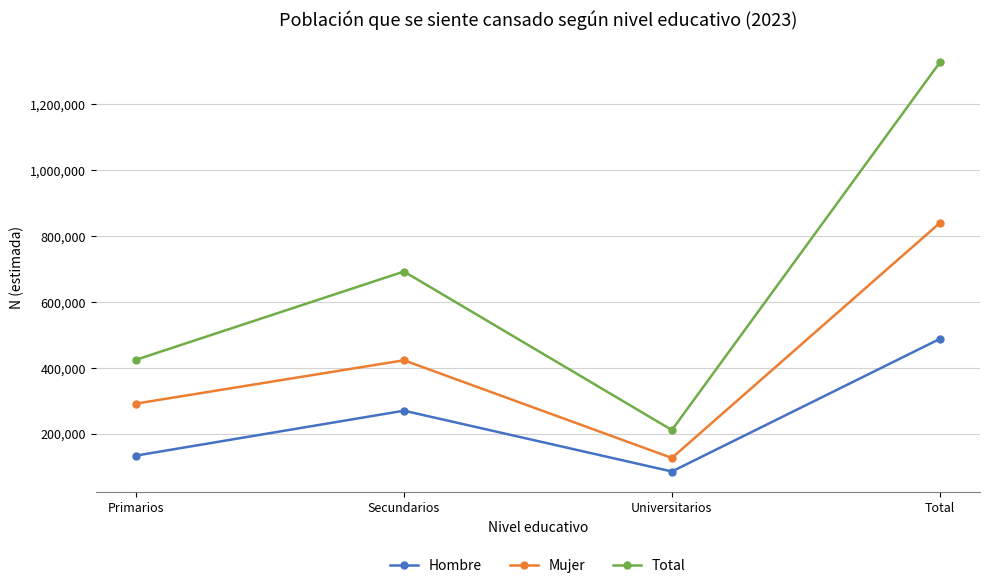

What is the minimum value shown in the chart?

84722